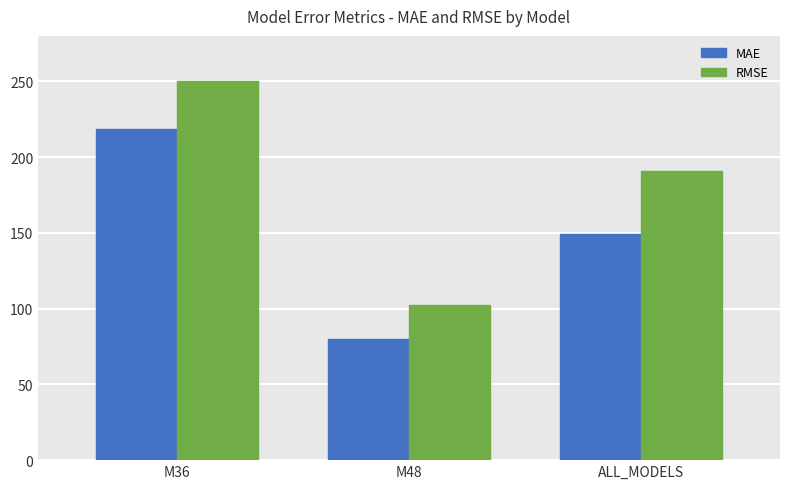

List the series in order of their overall mean, highest first.

RMSE, MAE